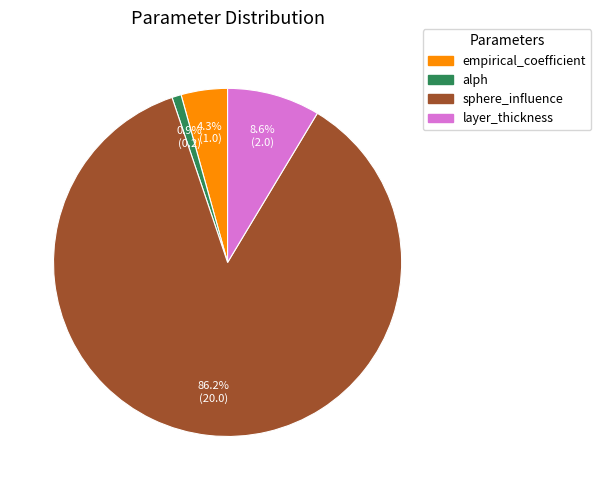

Which category has the biggest portion of the pie?

sphere_influence